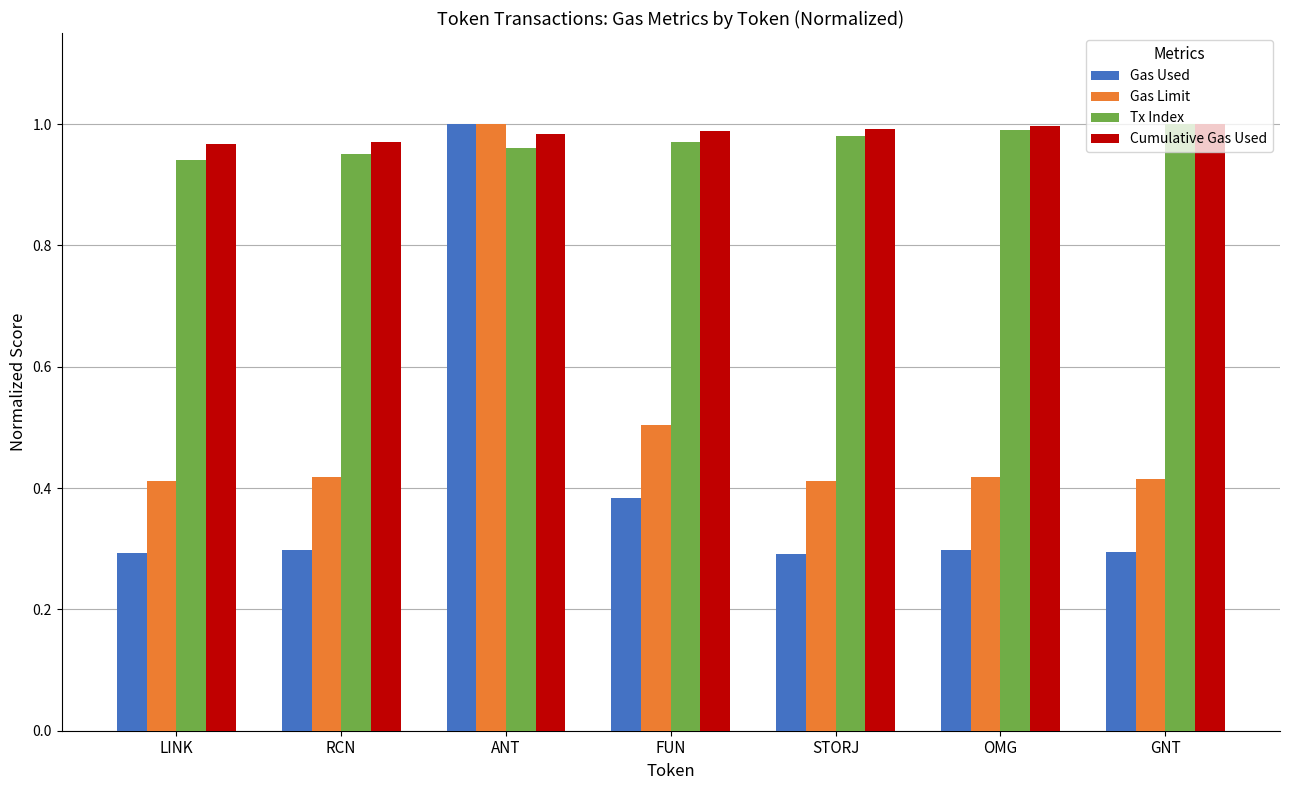

Is the value of Gas Limit at OMG greater than the value of Tx Index at RCN?

No